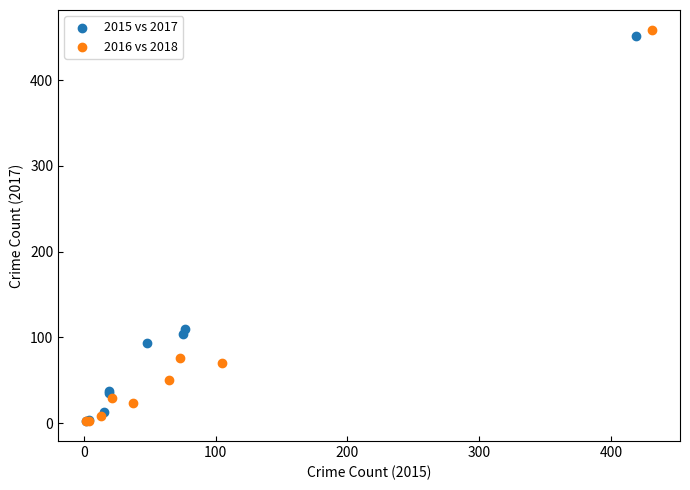

Which series contains the highest Y value?

2016 vs 2018